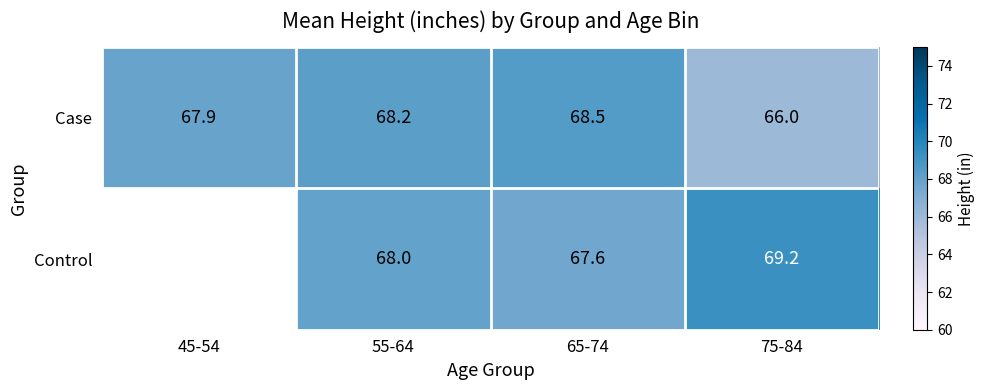

Between 55-64 and 75-84, which series saw the biggest shift?

Case